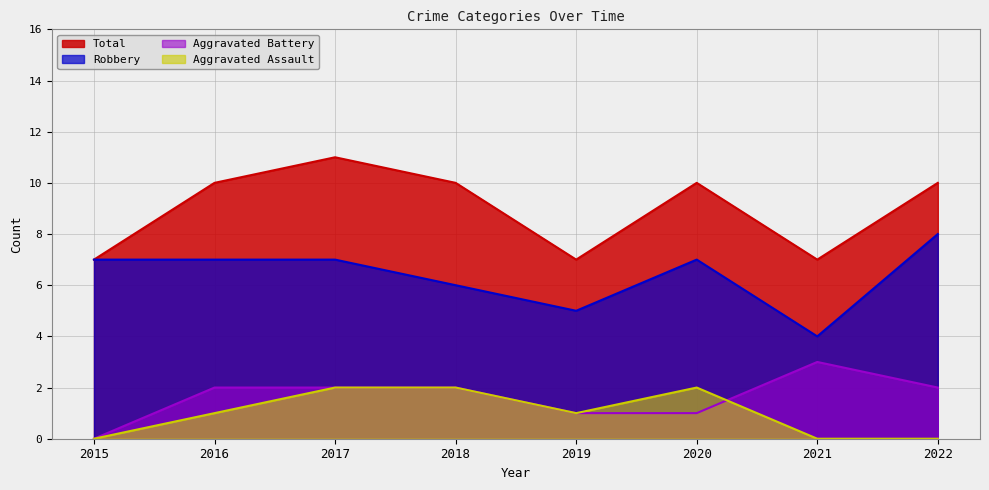

What is the difference between the Total values at 2021 and 2018?

3